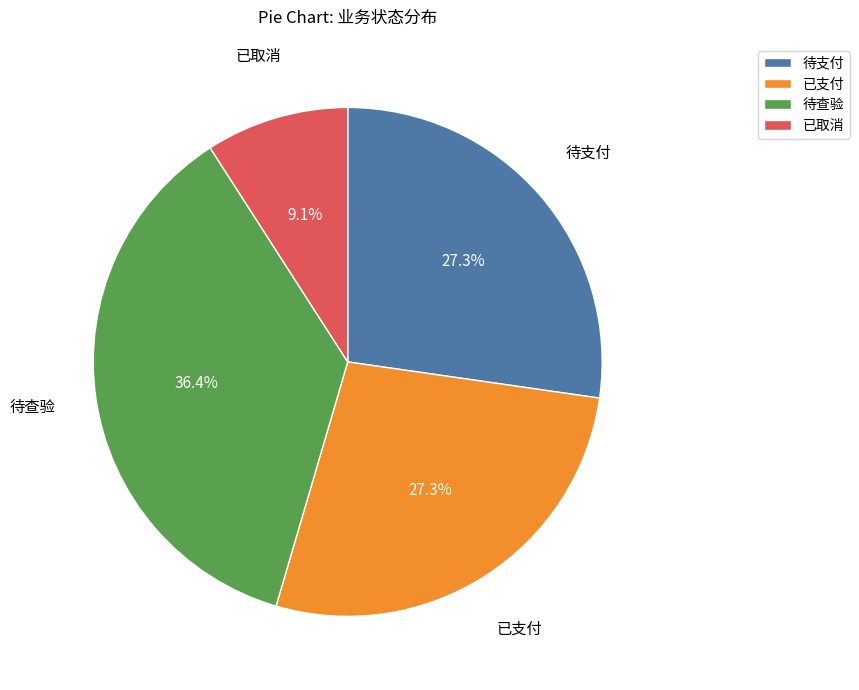

How many slices are in this pie chart?

4